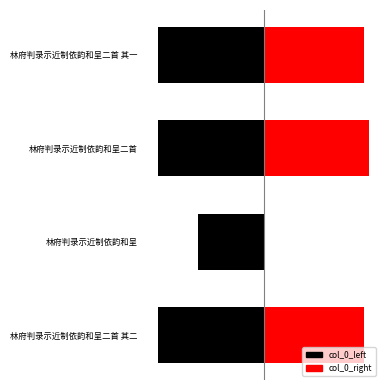

Which series has the widest spread of values?

col_0_right